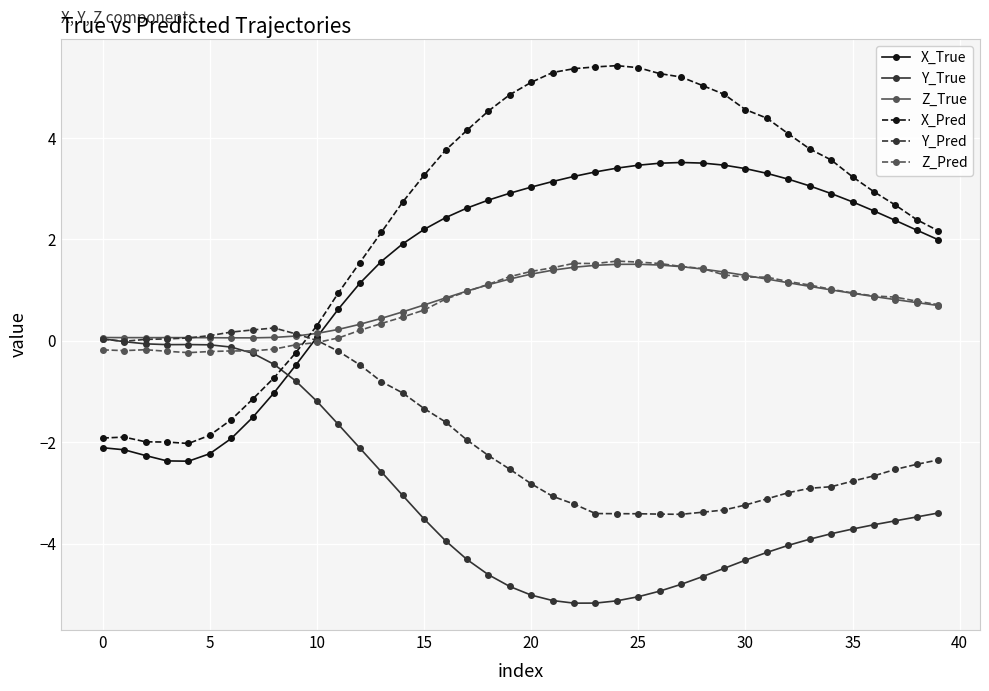

Which series has the widest spread of values?

X_Pred